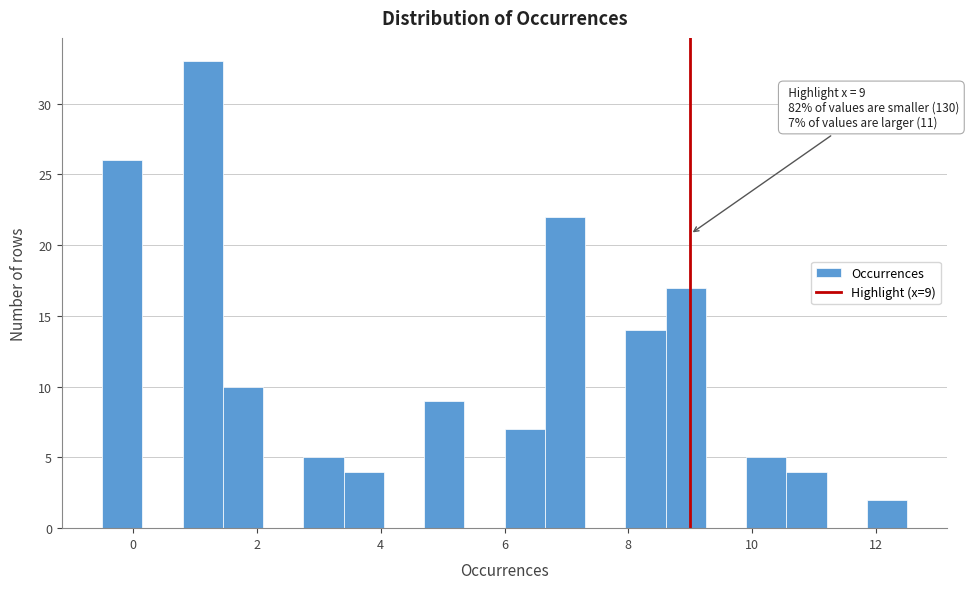

Read against the x-axis, roughly where is the centre of the tallest bar?

1.2